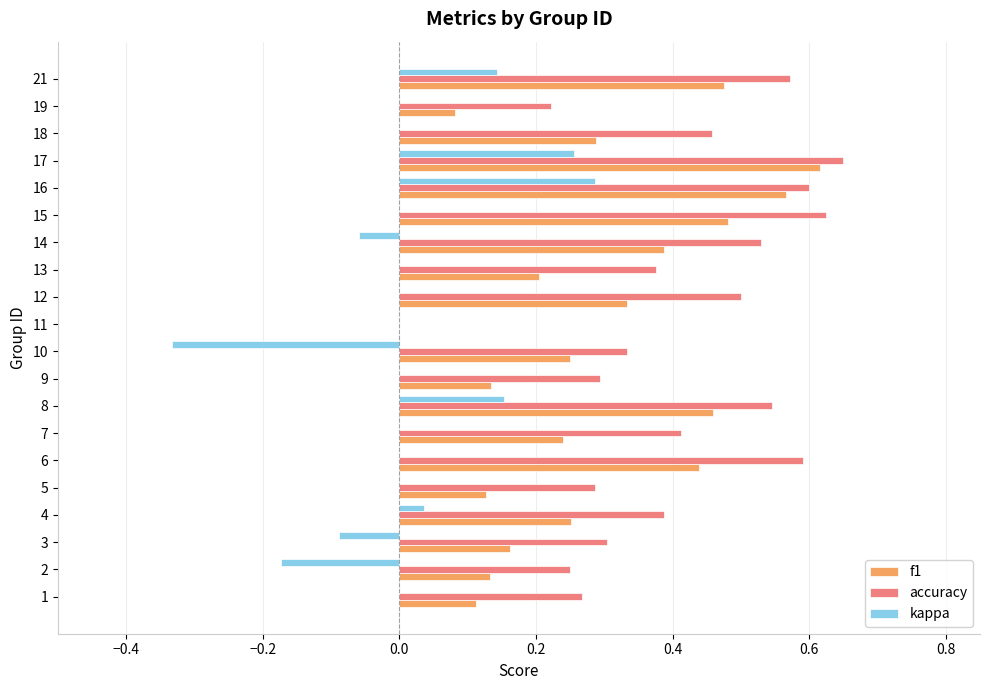

Which series changed the most between 10 and 19?

kappa